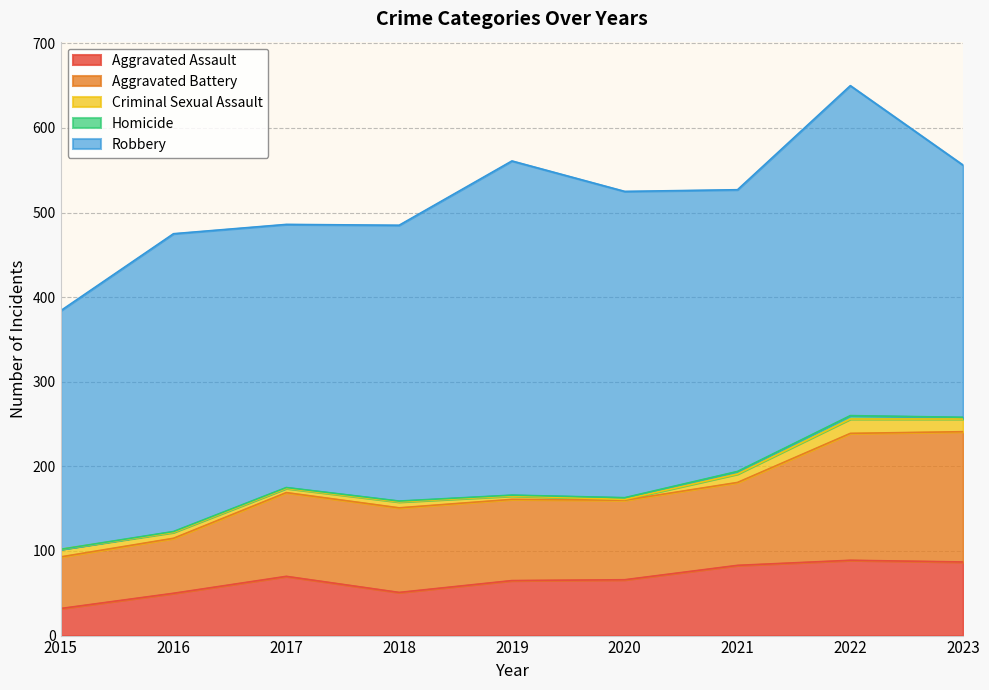

How many values in the Criminal Sexual Assault series exceed 7?

4